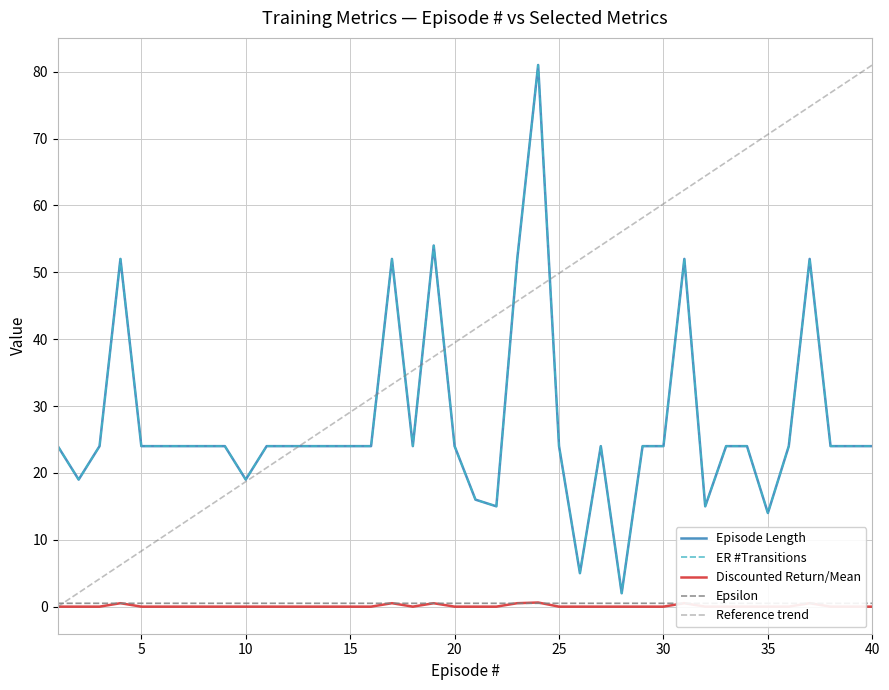

The Discounted Return/Mean series shows 0.0 at 26. True or false?

True